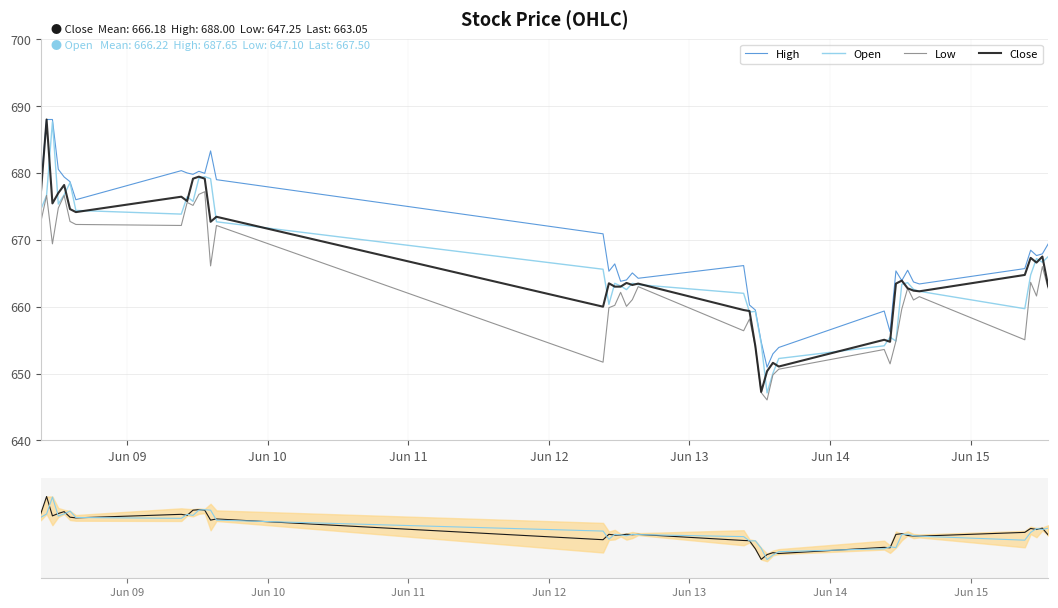

Which series has the largest total across all categories?

High